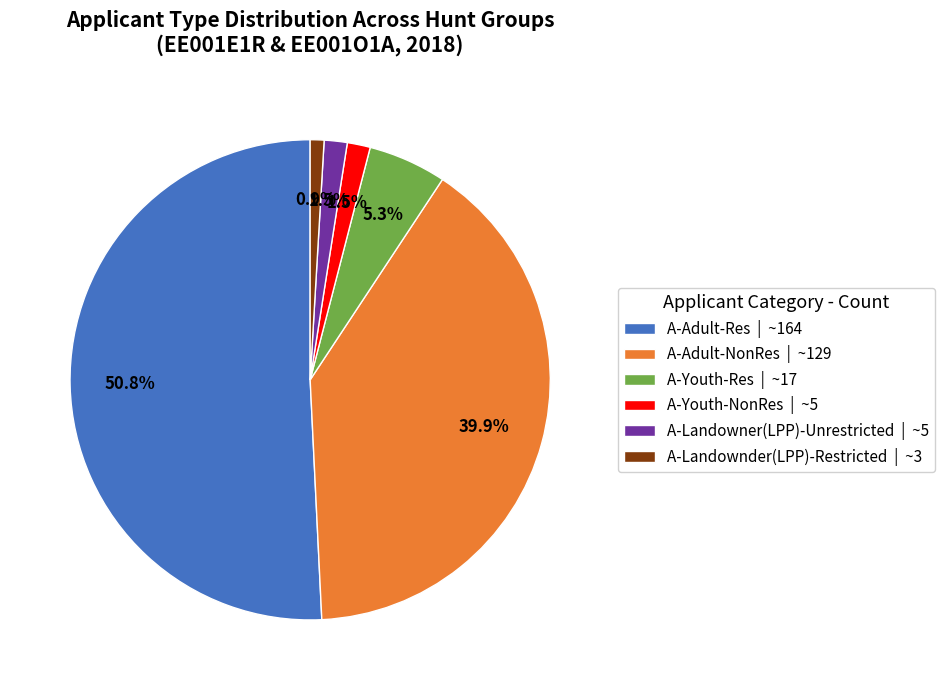

Which slice represents more than half of the pie?

A-Adult-Res | ~164